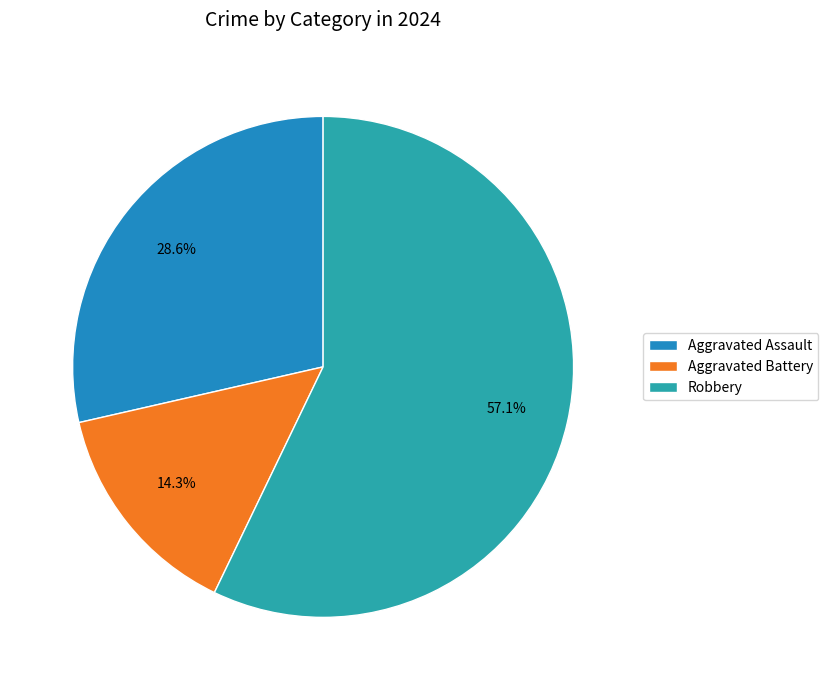

Which has a higher value, Aggravated Assault or Robbery?

Robbery